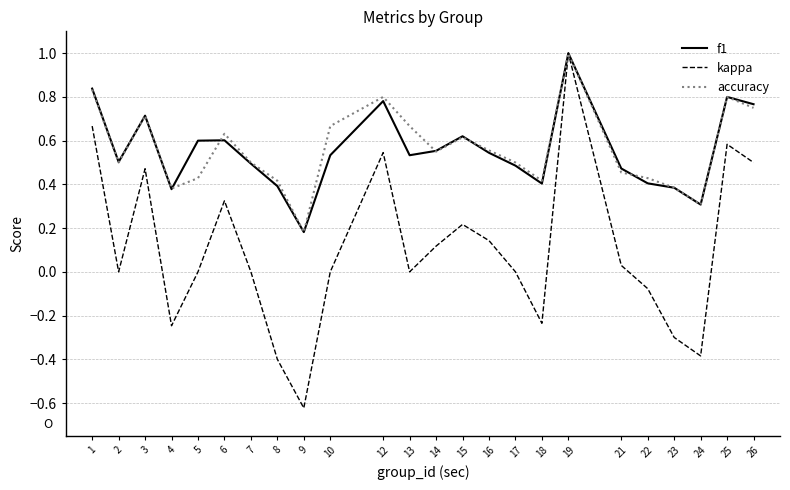

Which series changed the most between 4 and 19?

kappa